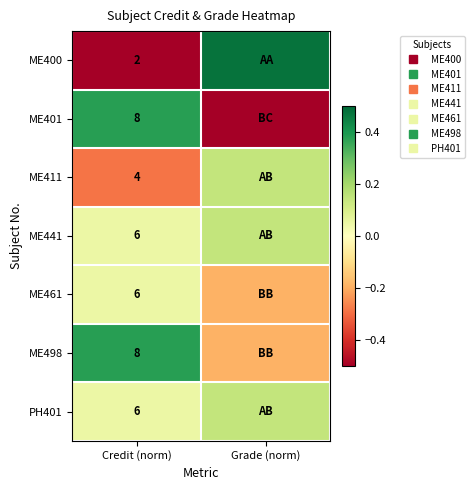

List the series in order of their peak value, highest first.

ME400, ME401, ME498, ME411, ME441, PH401, ME461